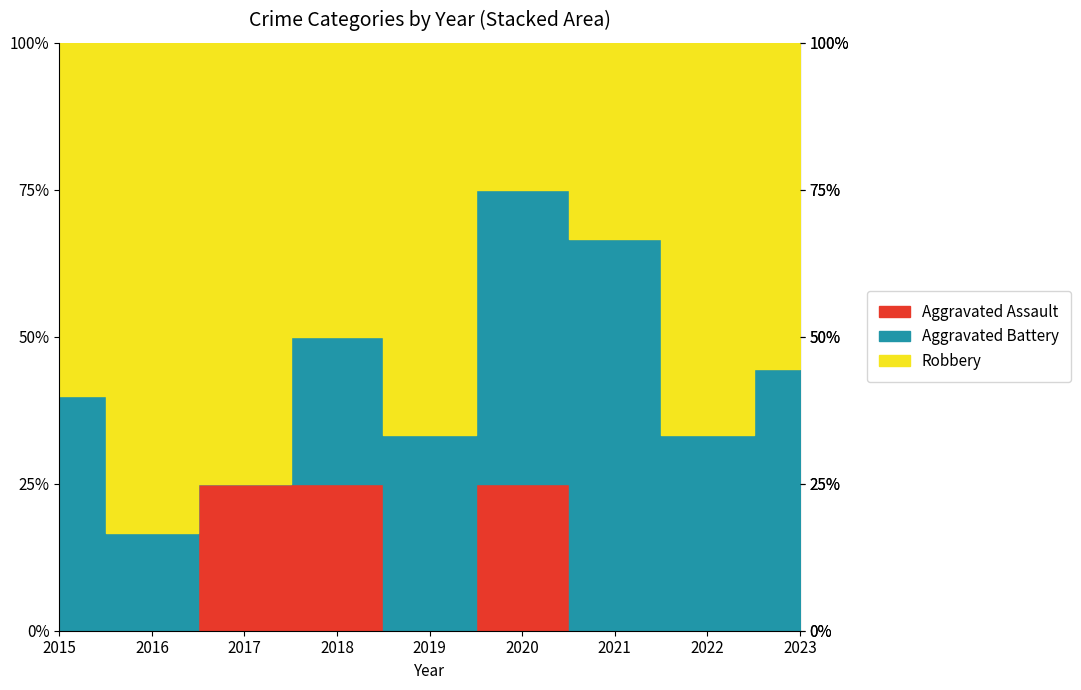

Does the chart have visible grid lines?

No